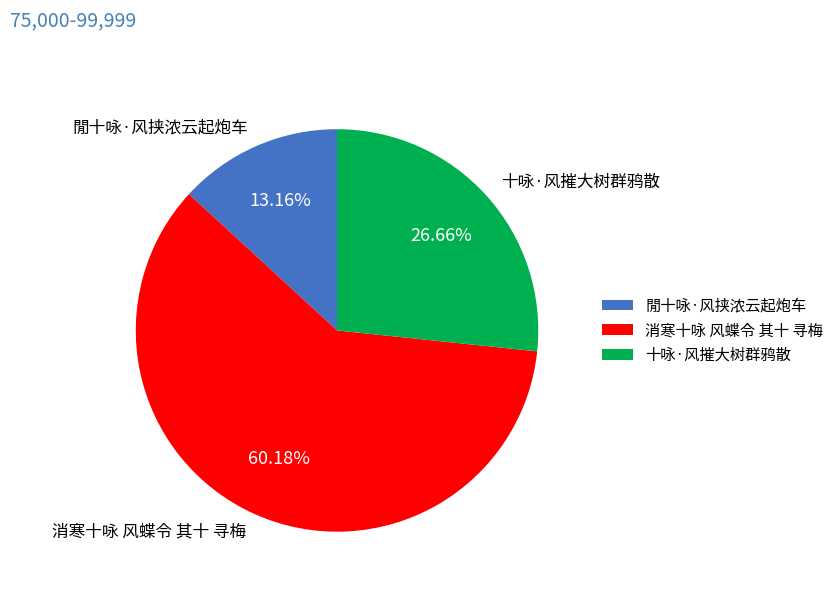

Is 消寒十咏 风蝶令 其十 寻梅 the majority of the pie?

Yes